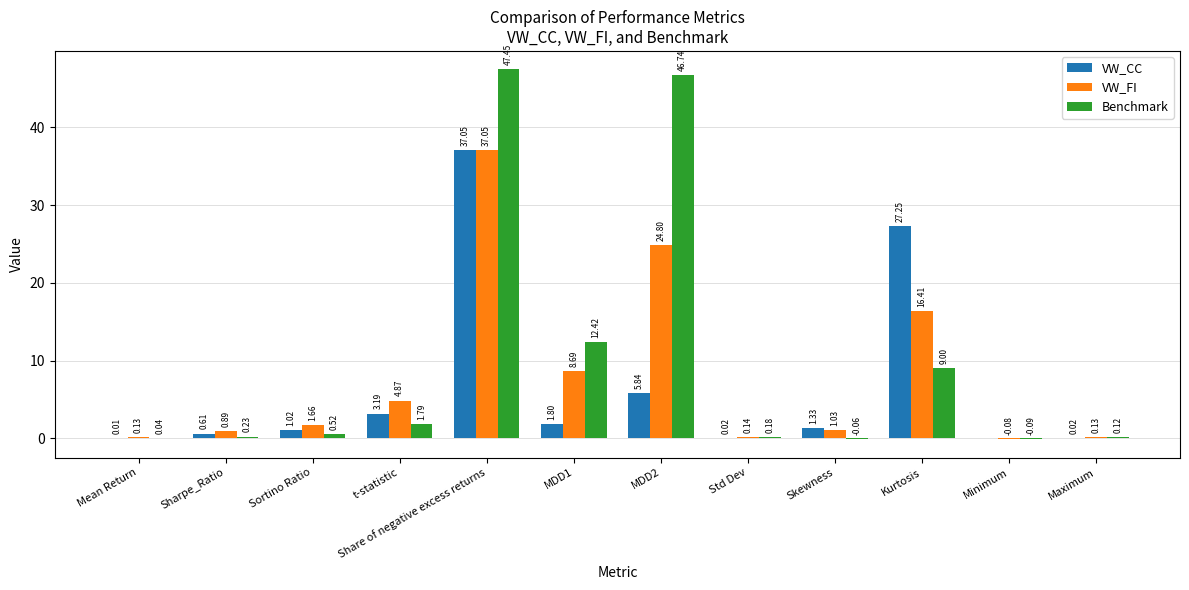

Which series has the largest total across all categories?

Benchmark